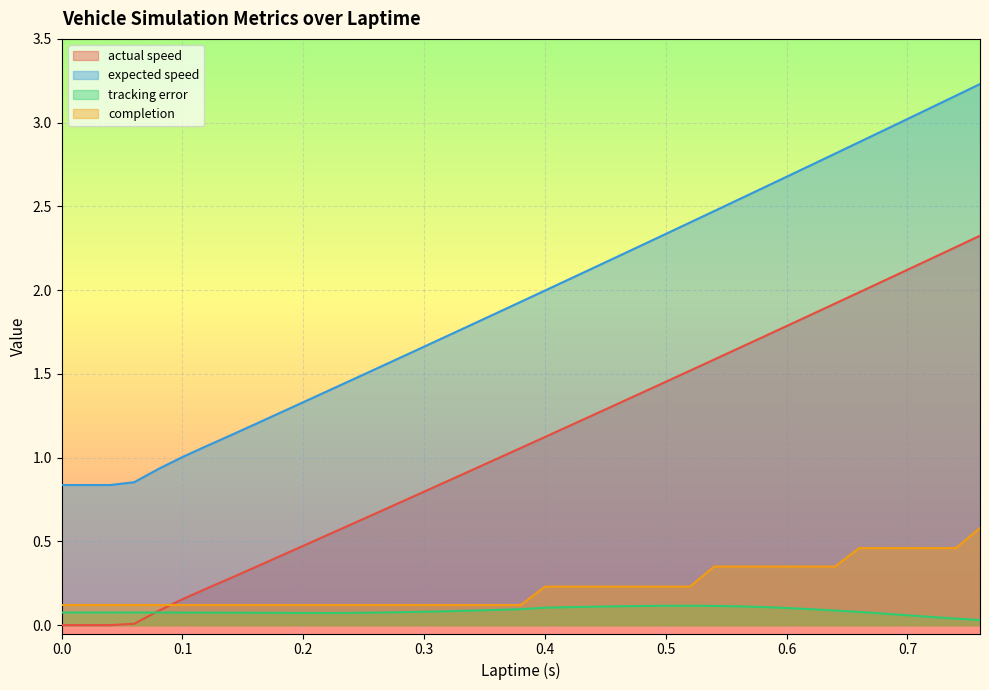

What is the average value of the tracking error series?

0.1